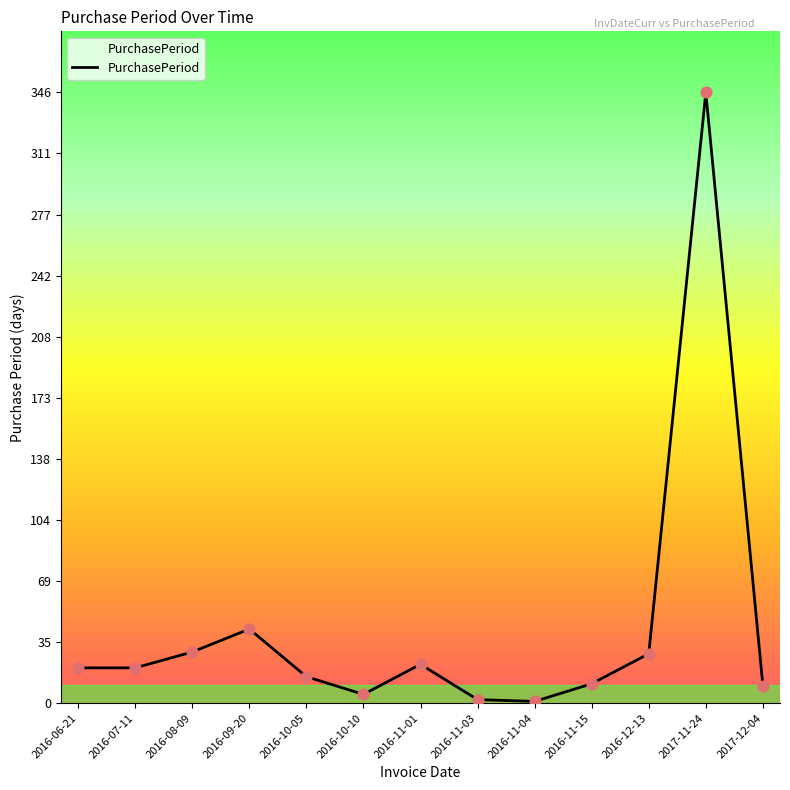

Which has a higher value, 2017-12-04 or 2016-11-03?

2017-12-04